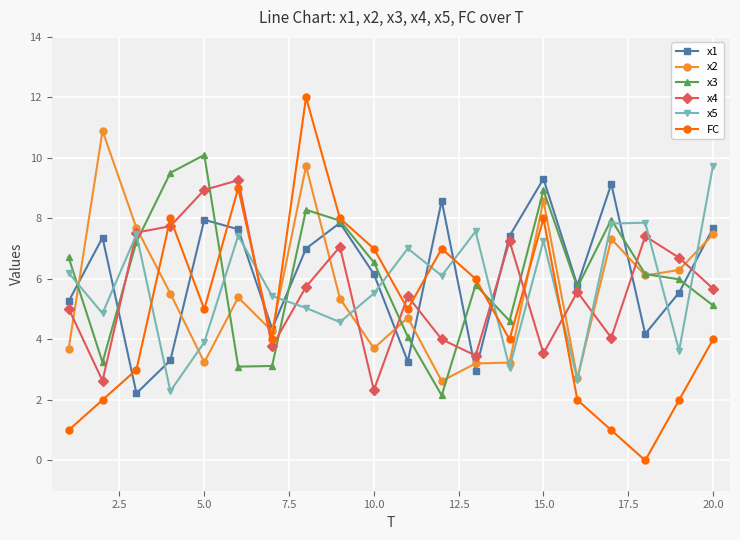

What is the highest value of the x2 series?

10.9